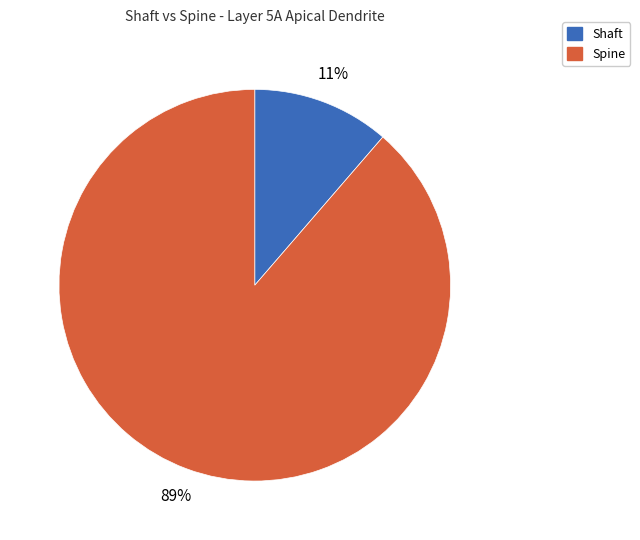

Is there any slice that represents more than half of the pie?

Yes